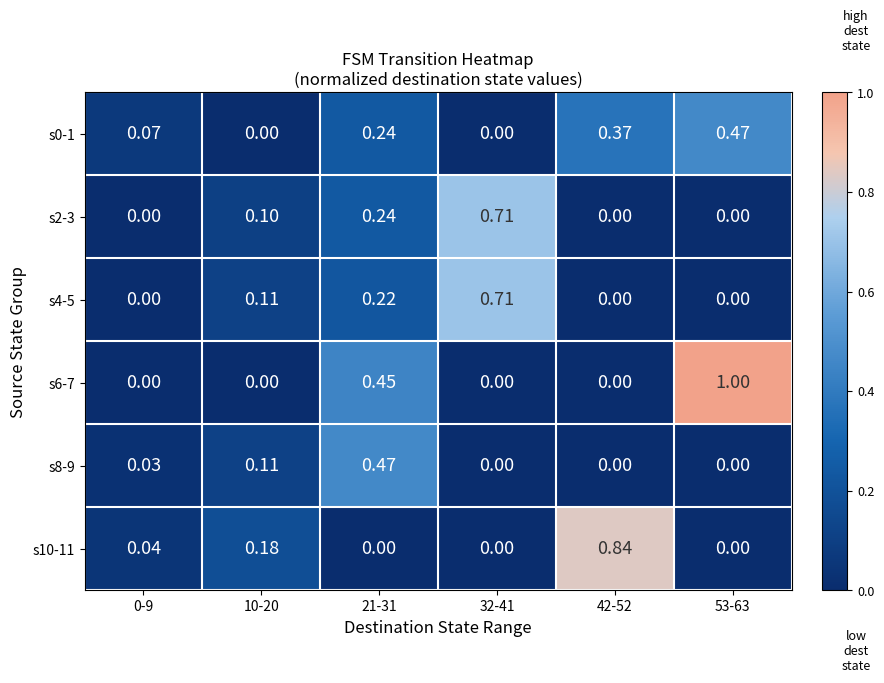

Which series has the largest total across all categories?

s6-7